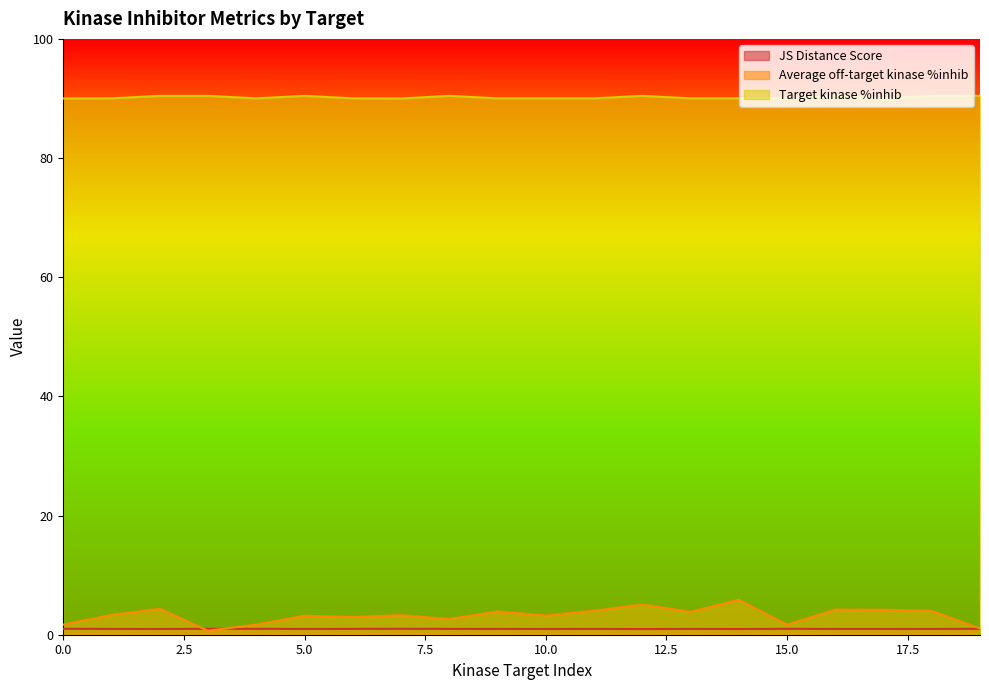

How many times do JS Distance Score and Average off-target kinase %inhib cross each other?

2